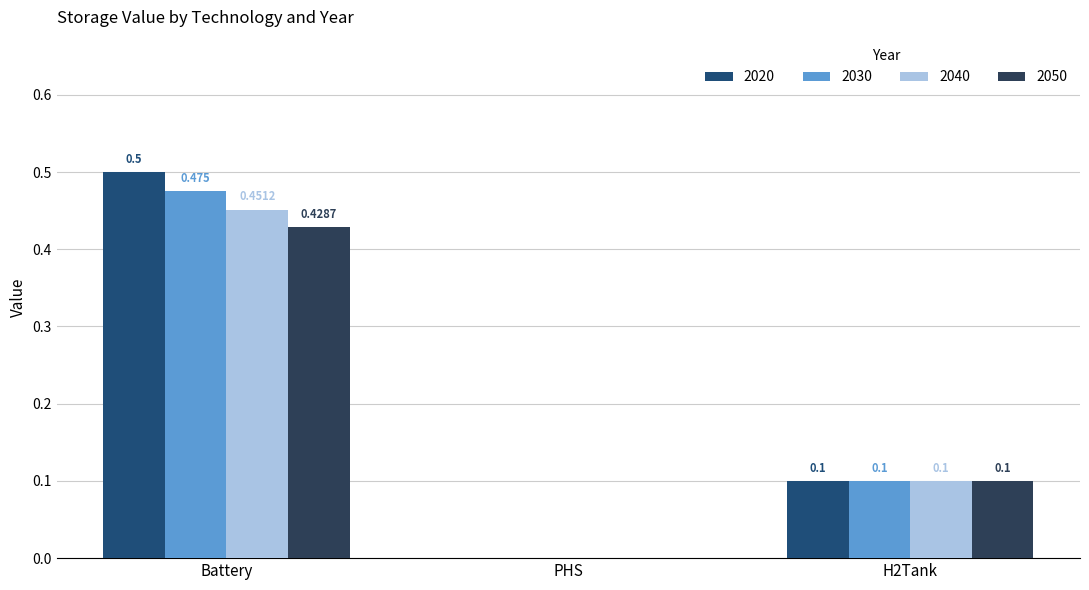

Which series has the widest spread of values?

2020